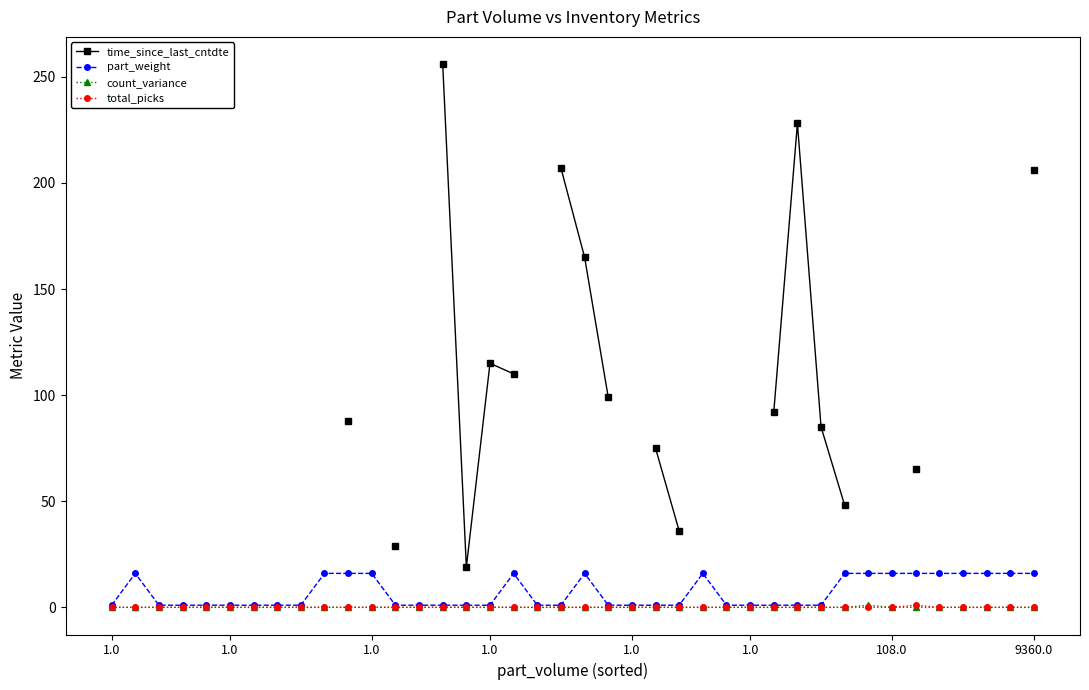

How many interior local peaks does the count_variance series have?

1